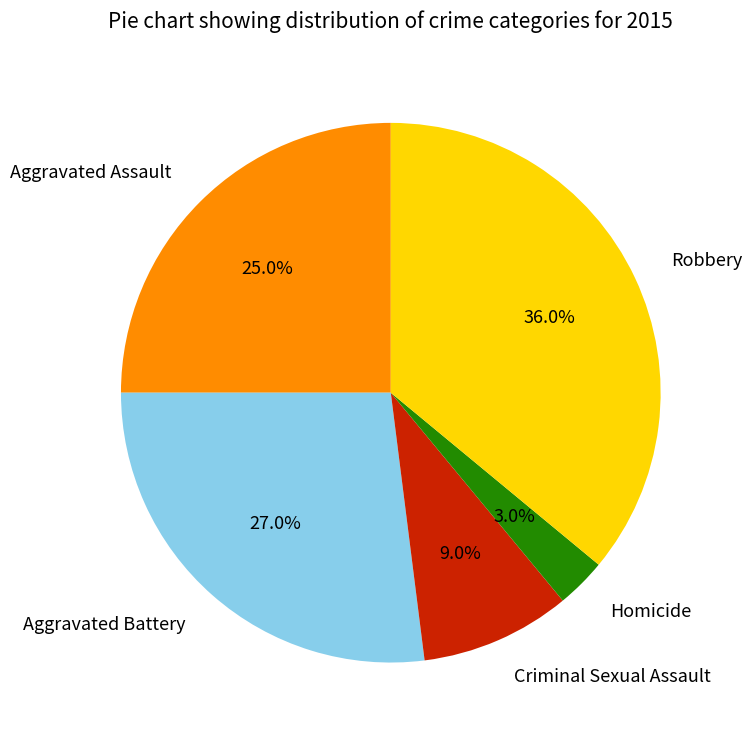

The Aggravated Assault slice represents 32% of the pie. True or false?

False